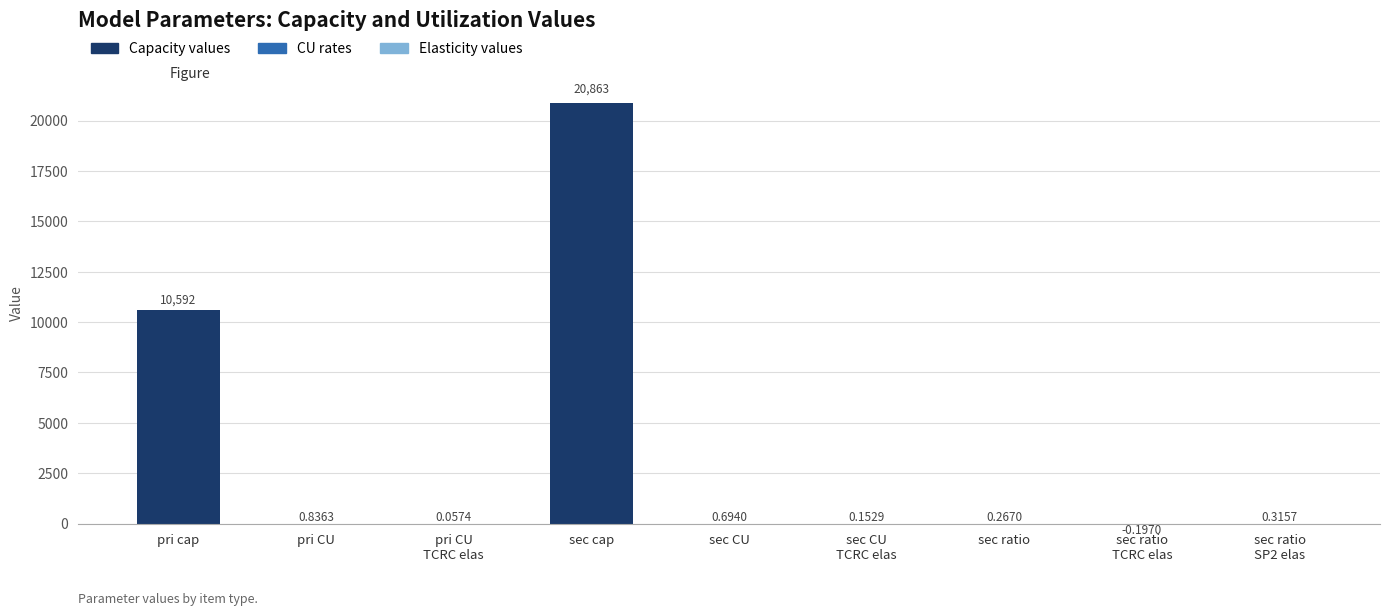

Between sec CU
TCRC elas and pri CU
TCRC elas, which is larger?

sec CU
TCRC elas